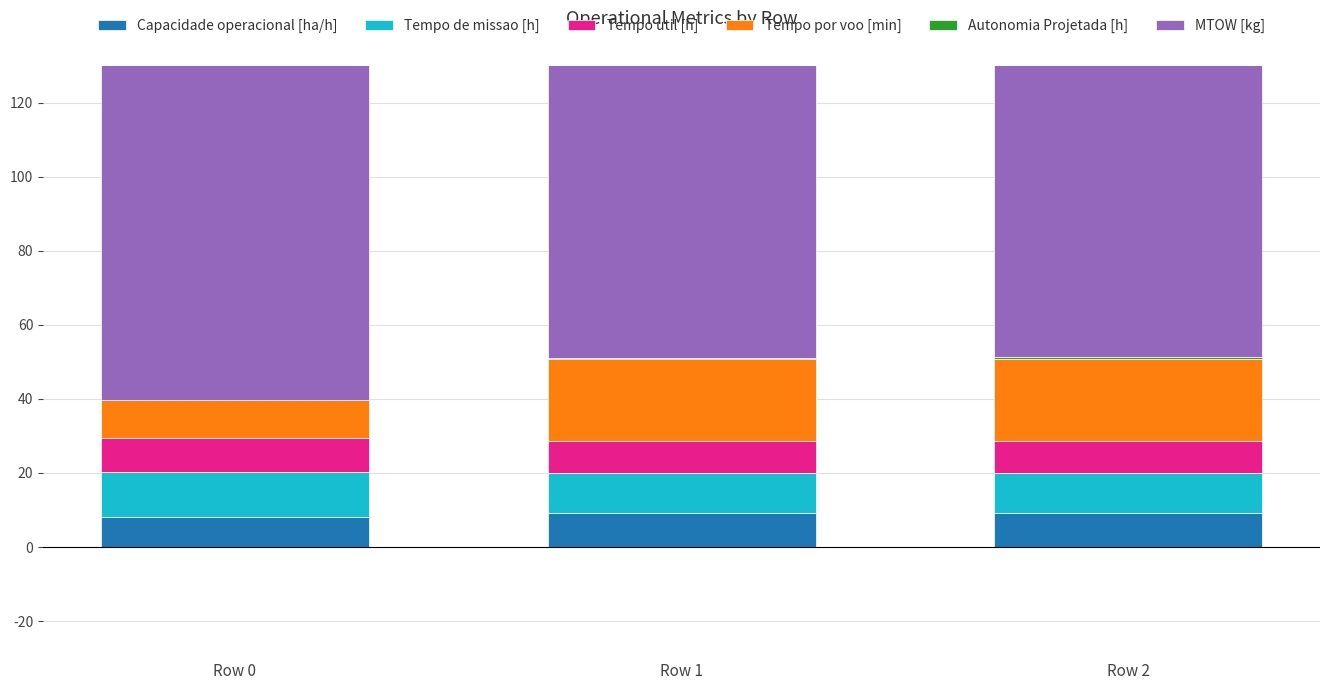

Reading left to right, transcribe all the data shown in this chart.

Capacidade operacional [ha/h]: 8.2	9.1	9.1
Tempo de missao [h]: 12.2	10.9	11.0
Tempo util [h]: 9.1	8.5	8.5
Tempo por voo [min]: 10.1	22.1	22.2
Autonomia Projetada [h]: 0.2	0.4	0.5
MTOW [kg]: 98.7	100.0	101.2